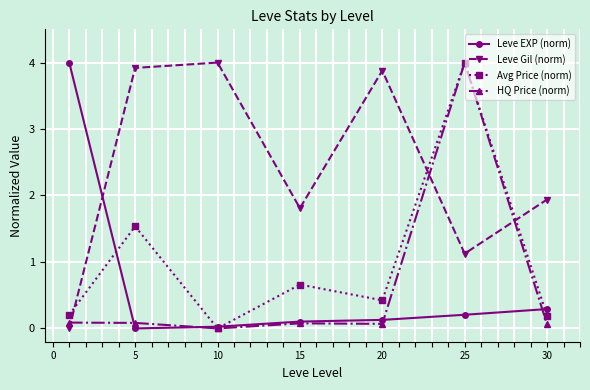

What is the greatest value displayed?

4.0